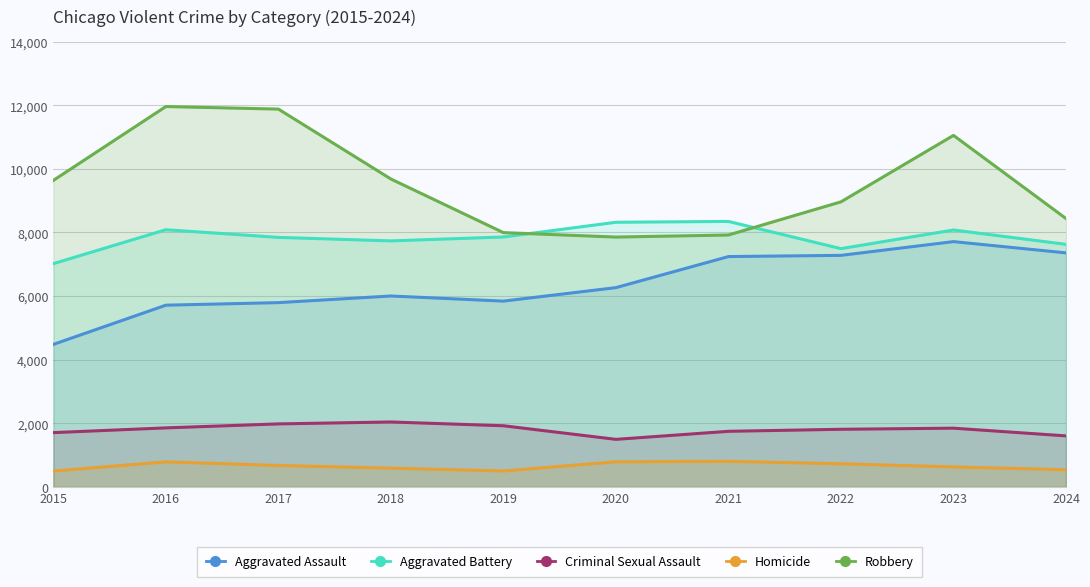

At which category is the sum across all series the highest?

2023